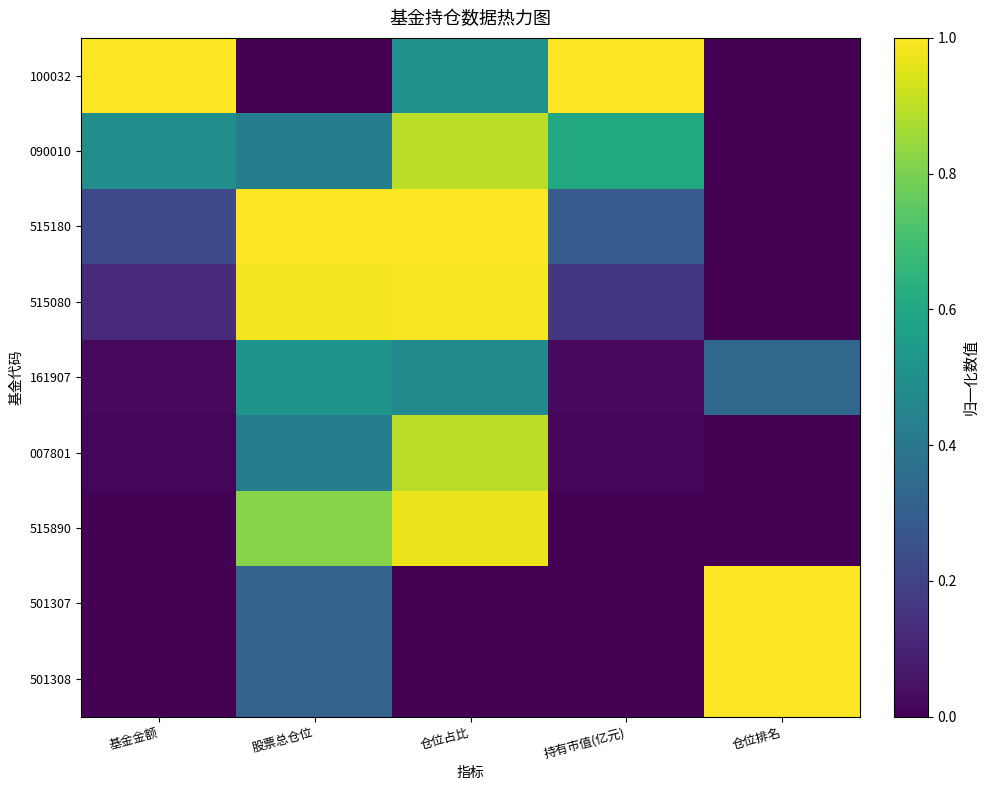

At how many categories does at least one series exceed 0?

5